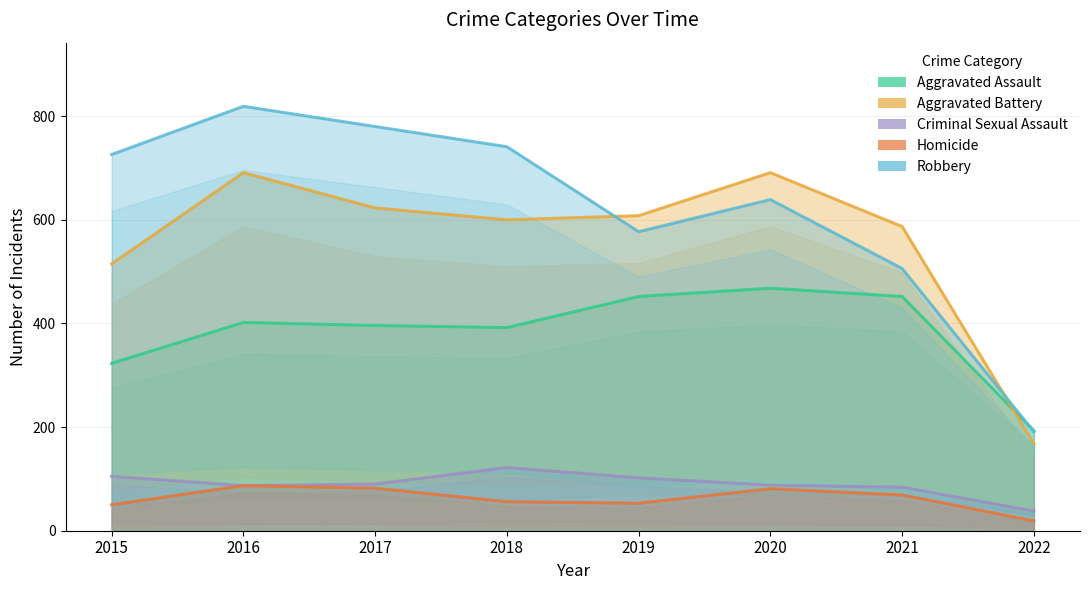

What is the minimum value for Criminal Sexual Assault?

38